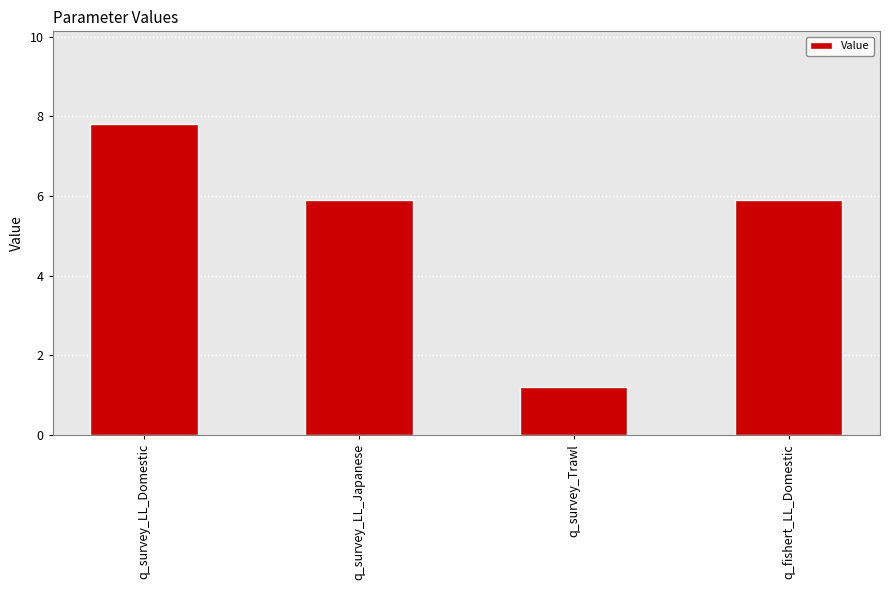

How many bars are there in total?

4